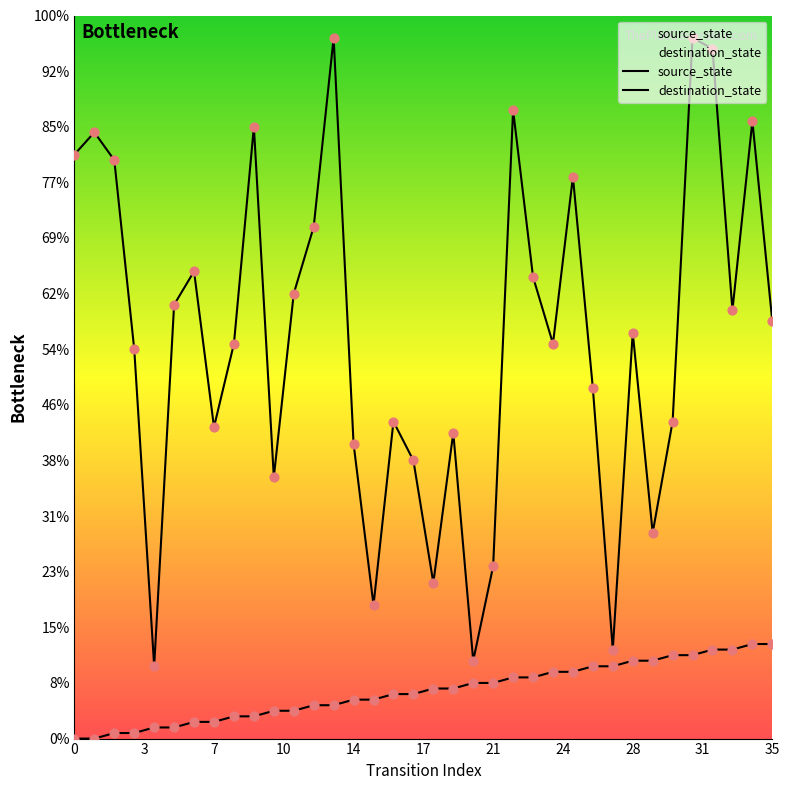

What are all the series names shown in the legend?

source_state, destination_state